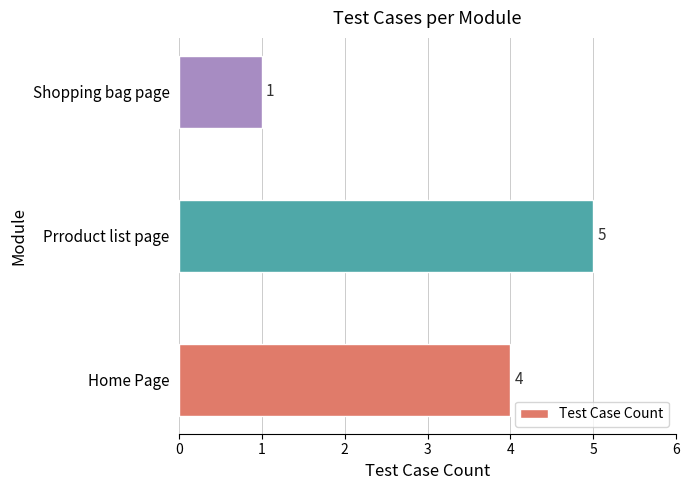

Reading bottom to top, what are all the values shown in this chart?

4	5	1